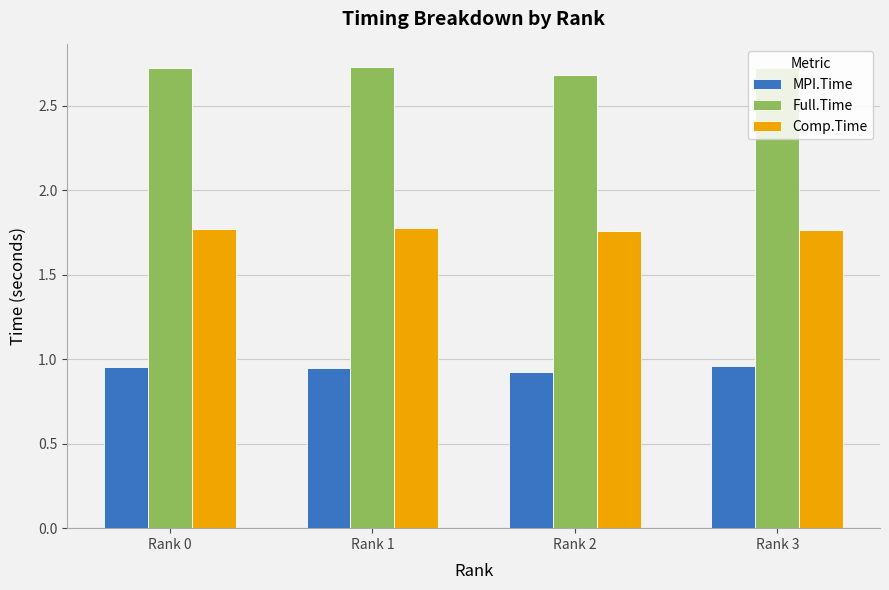

What is the greatest value displayed?

2.7